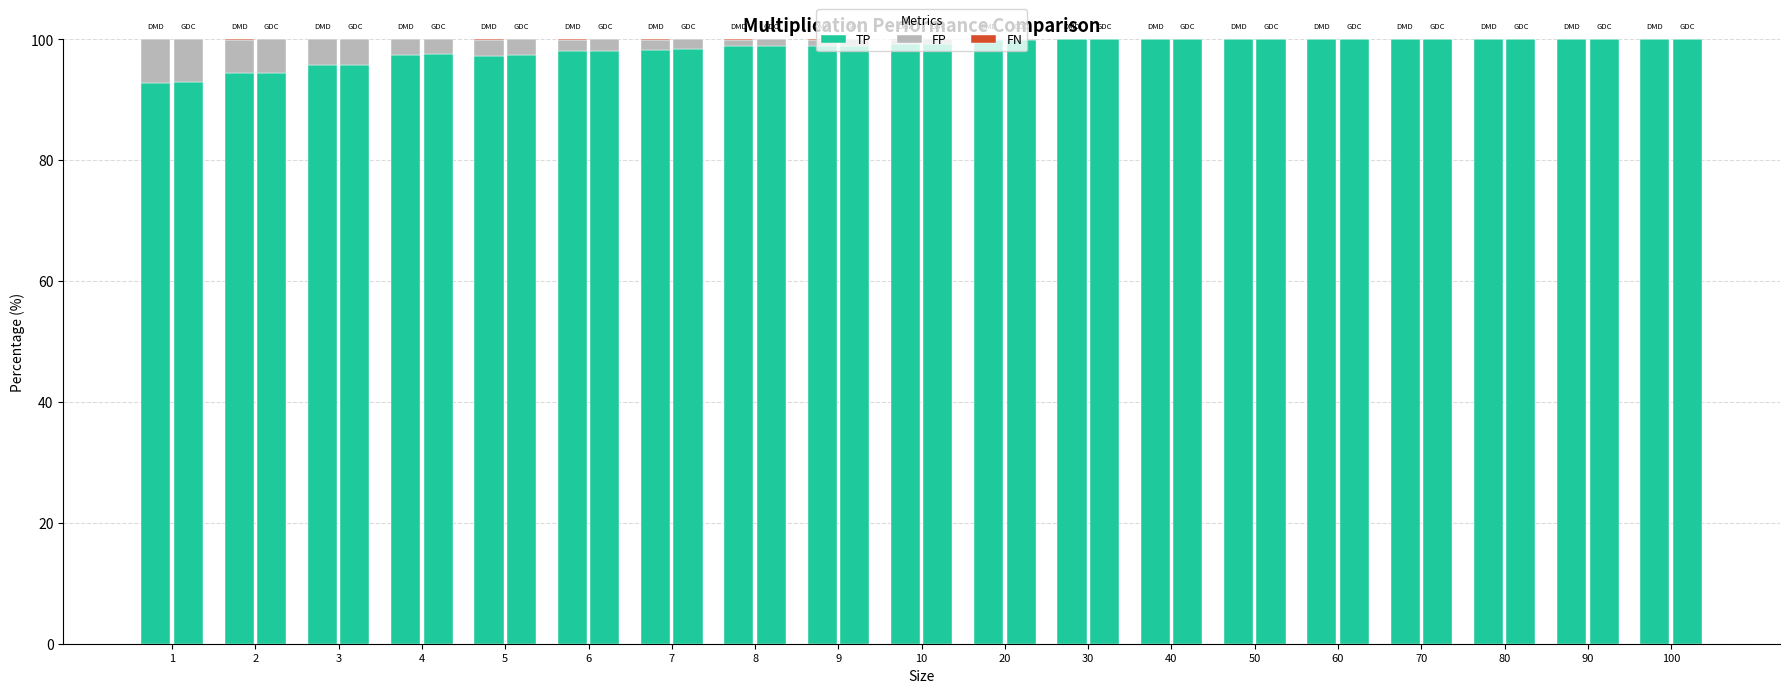

Where is FN nearest to the value 0?

100